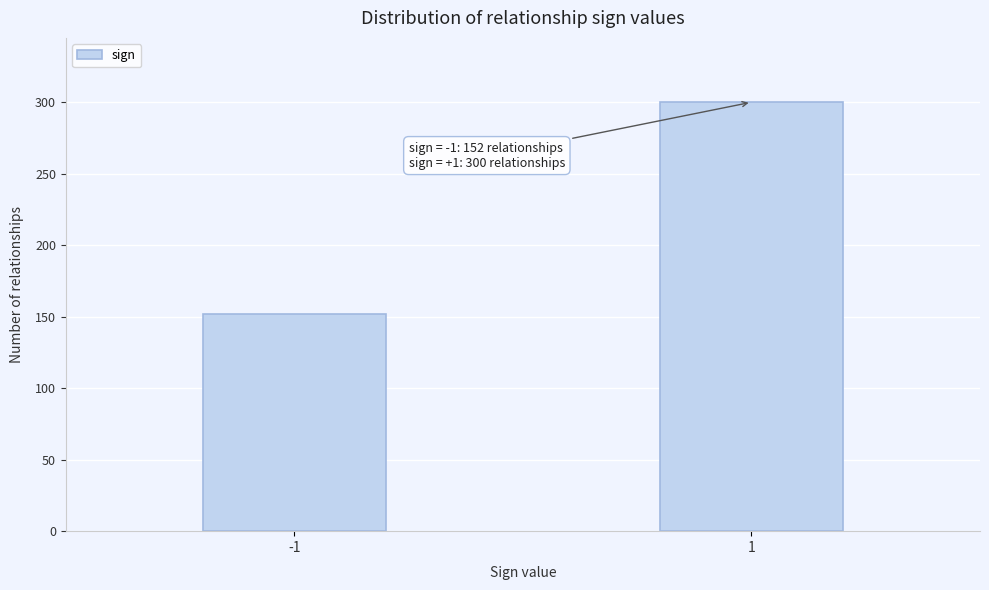

Reading left to right, list all the values displayed in this chart.

-1=152	1=300